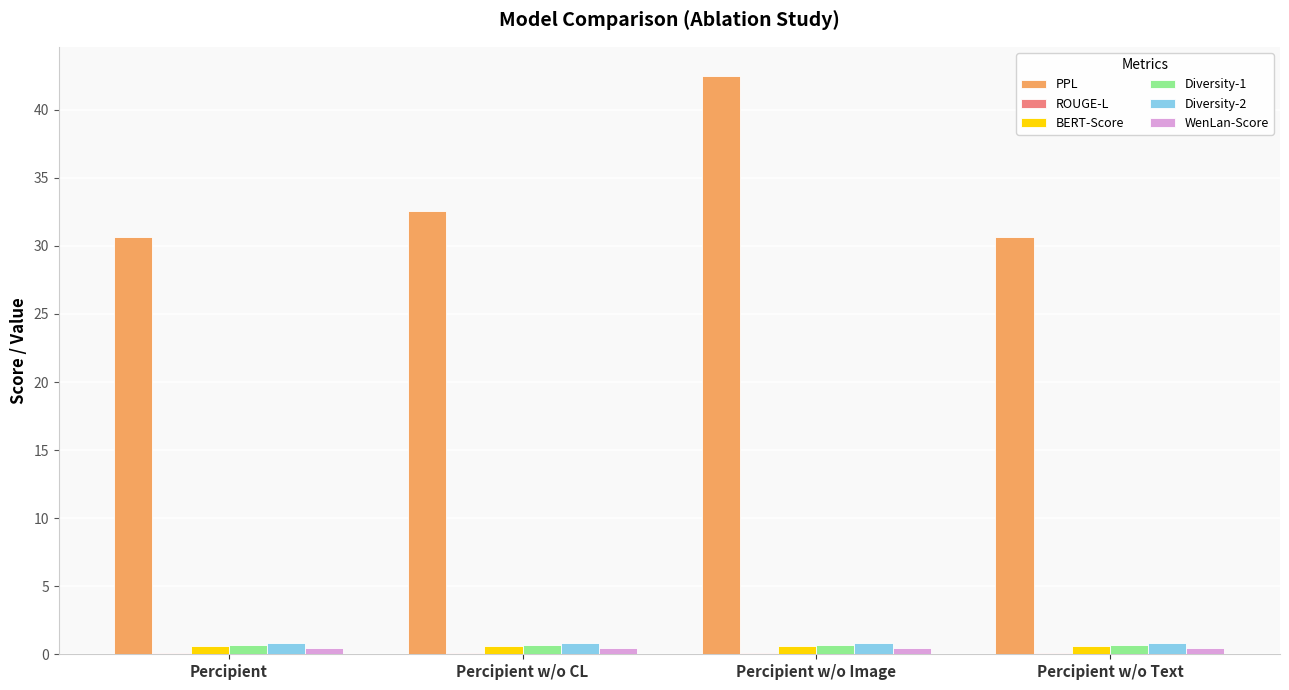

The PPL series shows 32.6 at Percipient w/o CL. True or false?

True